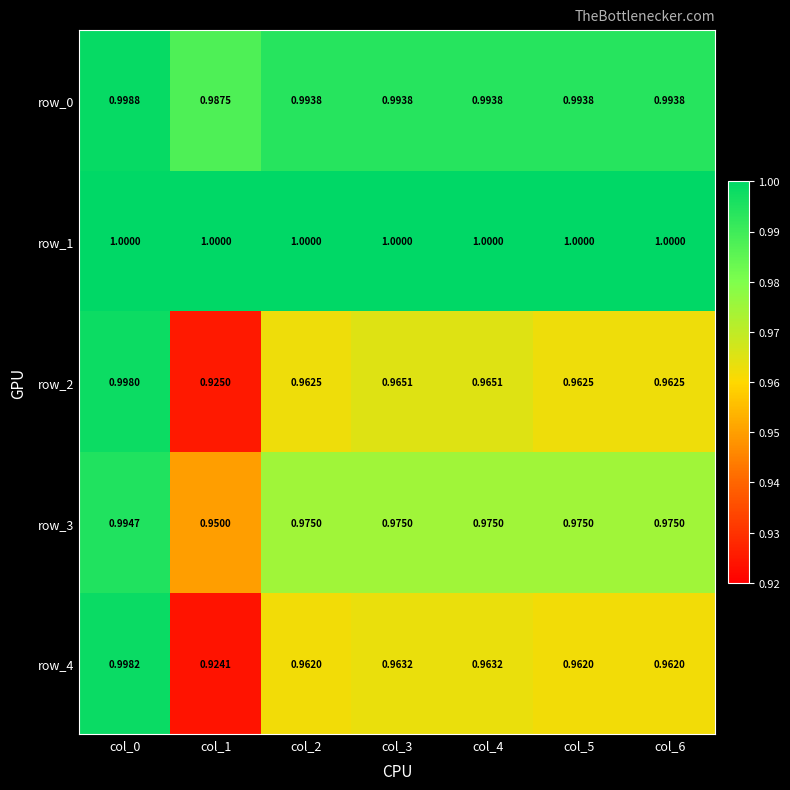

Is it true that row_0 equals 1.0 at col_5?

True